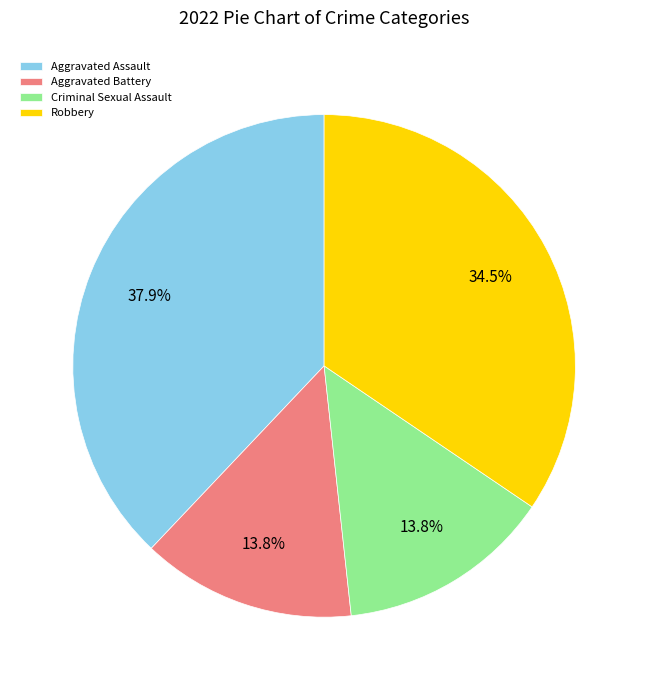

Combined, do Aggravated Battery and Aggravated Assault account for over 50%?

Yes